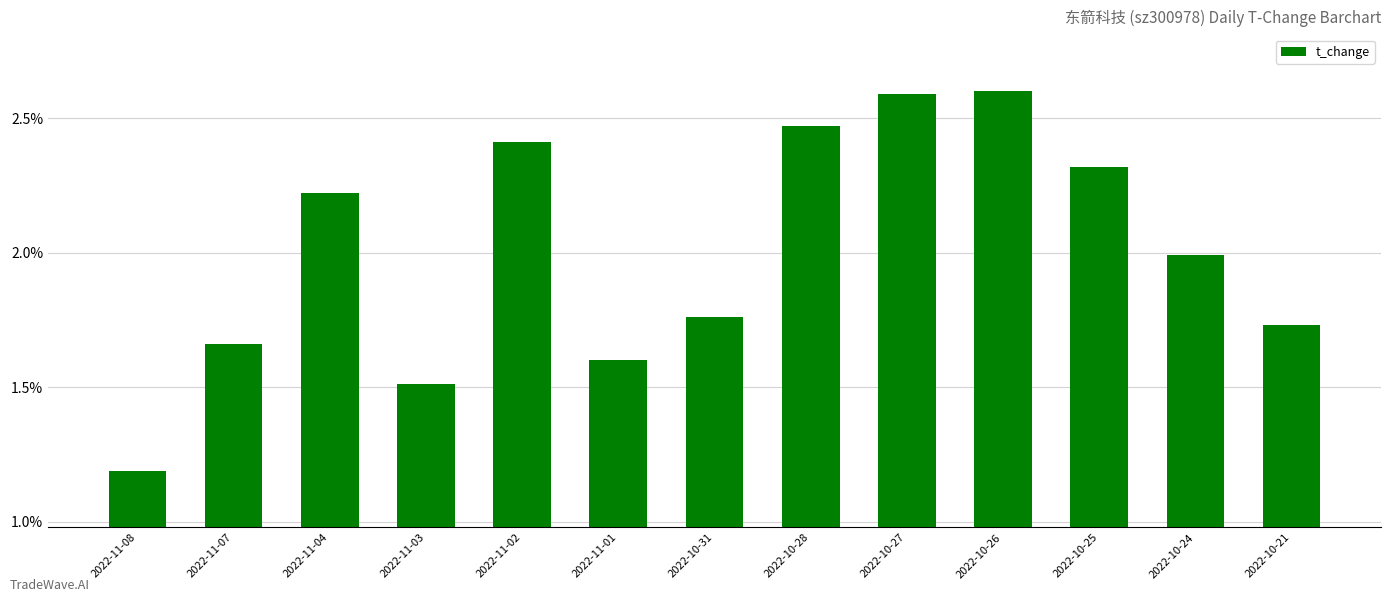

The value at 2022-11-03 is 0.6. True or false?

False